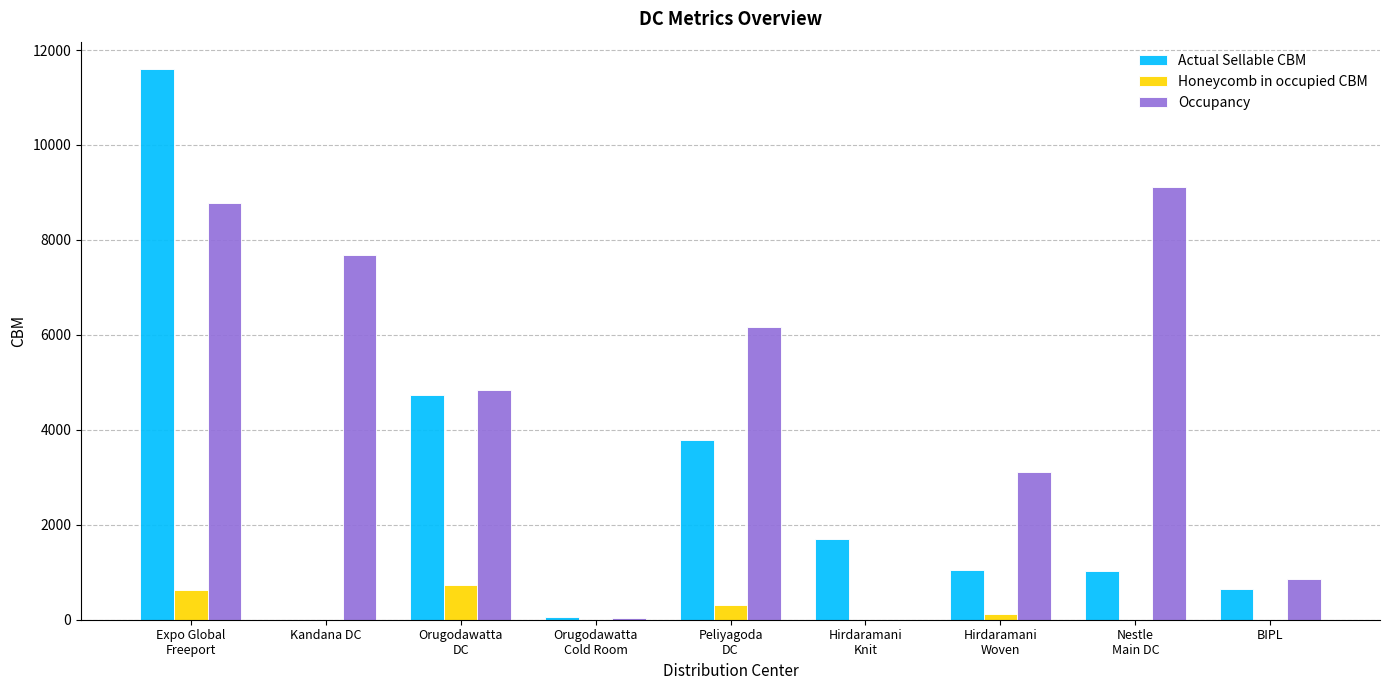

What is the sum of all Actual Sellable CBM values?

24604.2